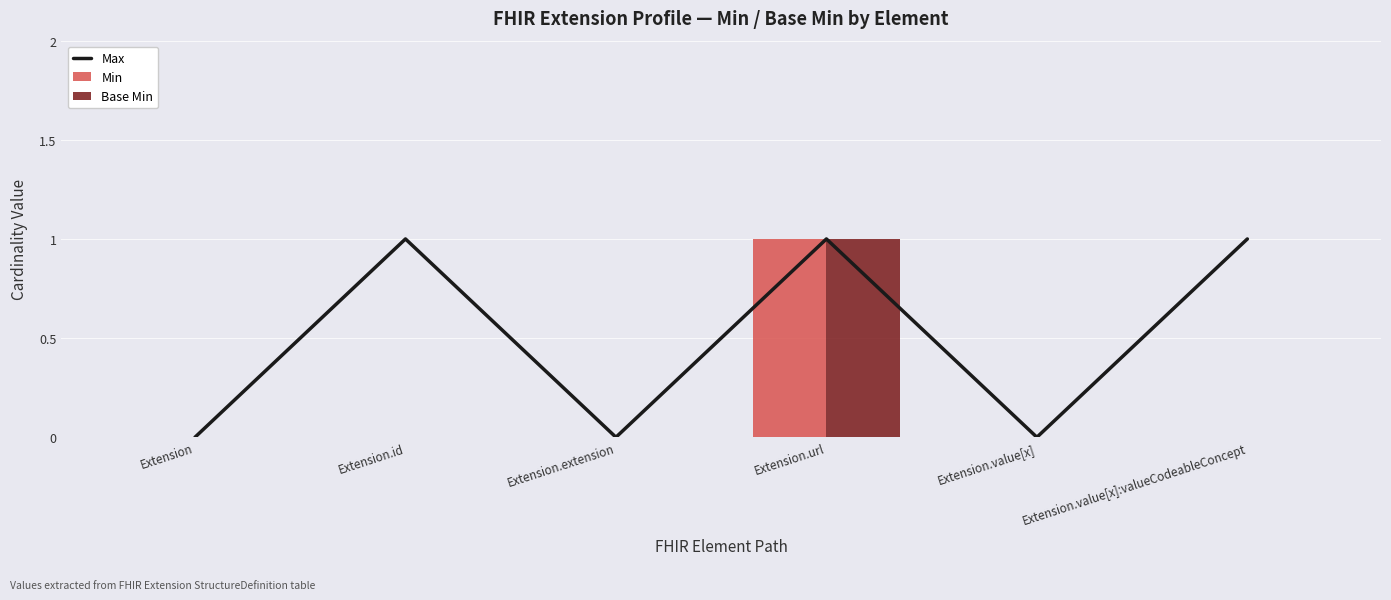

True or false: Base Min has a value of 0 at Extension.

False